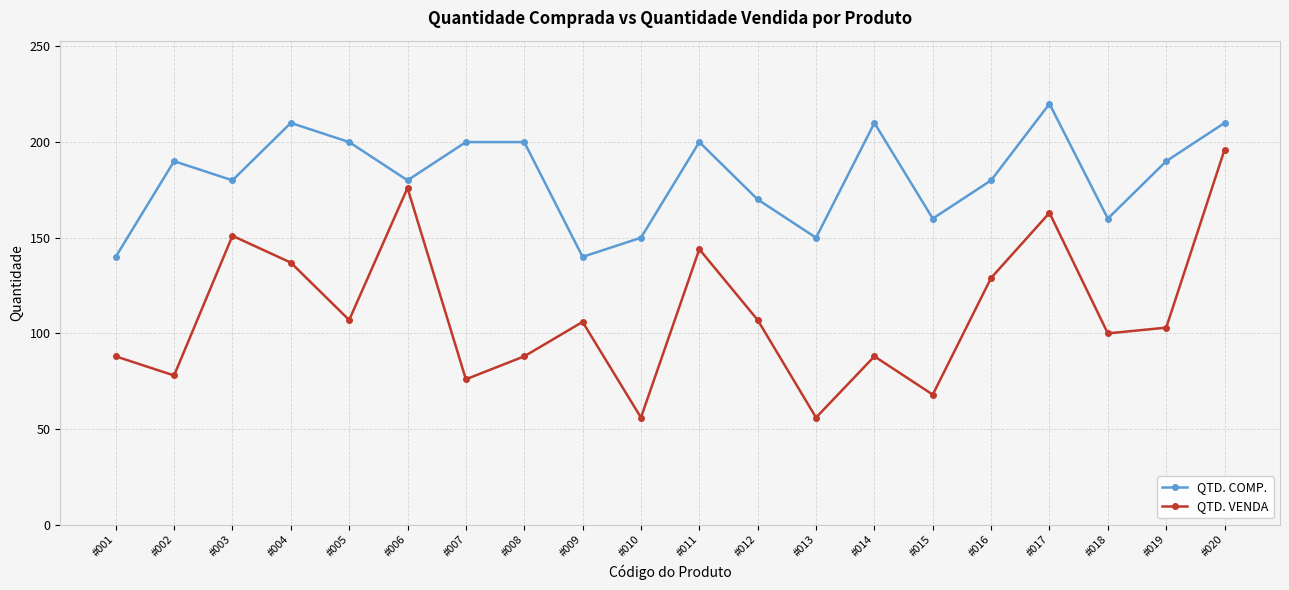

At #004, list the series in order from smallest to largest.

QTD. VENDA, QTD. COMP.